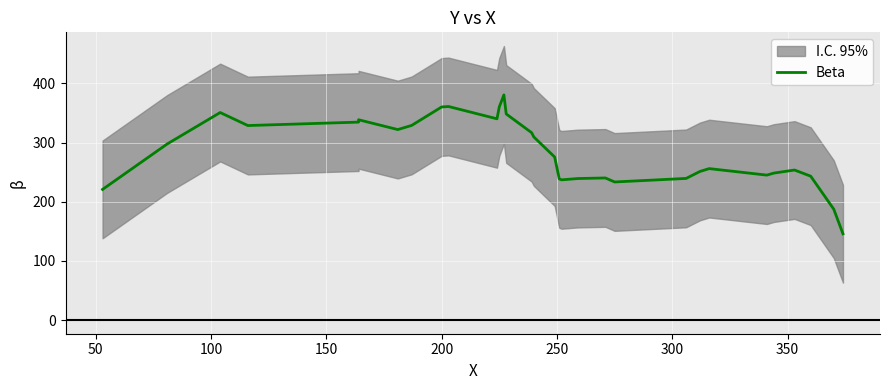

Reading right to left, what are all the values shown in this chart?

145.8	187.4	243.2	253.6	248.4	245.0	256.0	251.2	239.4	233.4	240.2	239.2	237.0	238.6	275.6	309.4	316.8	348.4	380.6	360.4	340.2	361.0	360.2	329.0	322.0	338.6	334.6	328.8	350.8	297.6	220.8